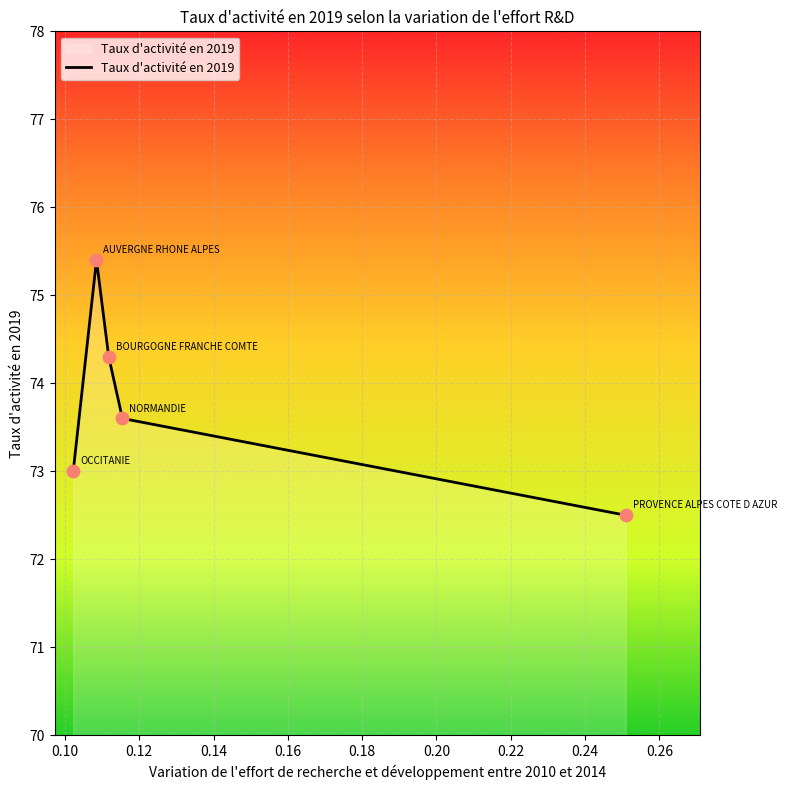

How many interior local peaks (higher than both neighbors) does the data have?

1